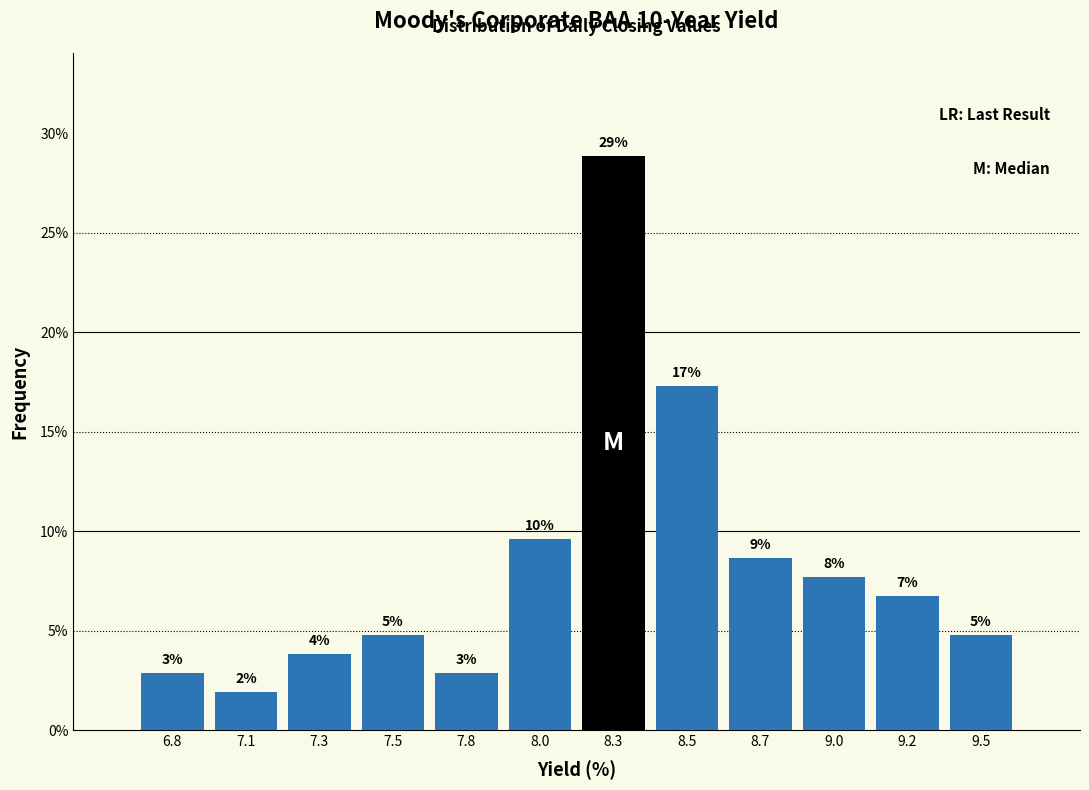

Does the chart contain any negative values?

No